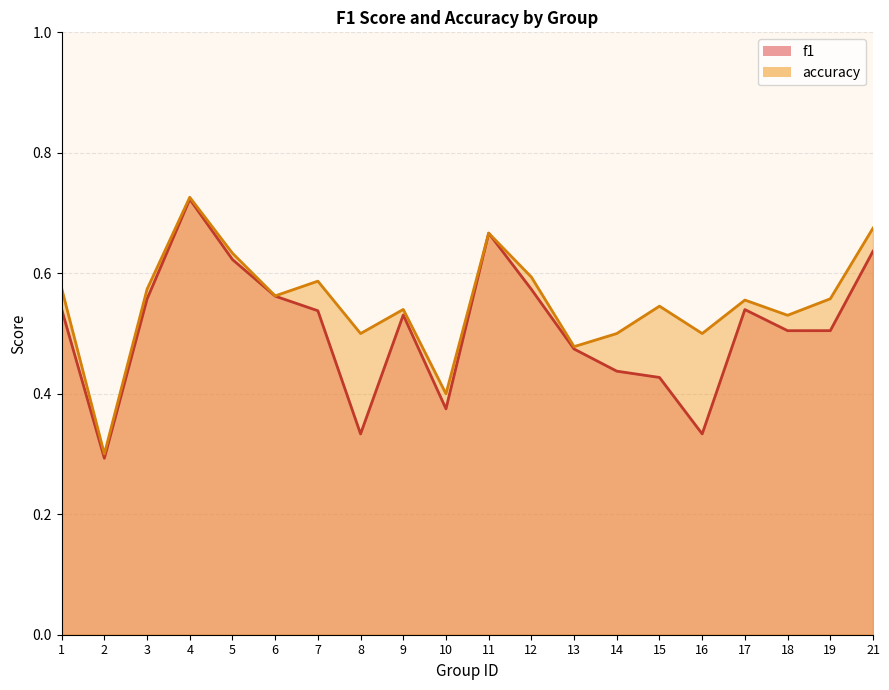

Rank the series by their average value, from highest to lowest.

accuracy, f1